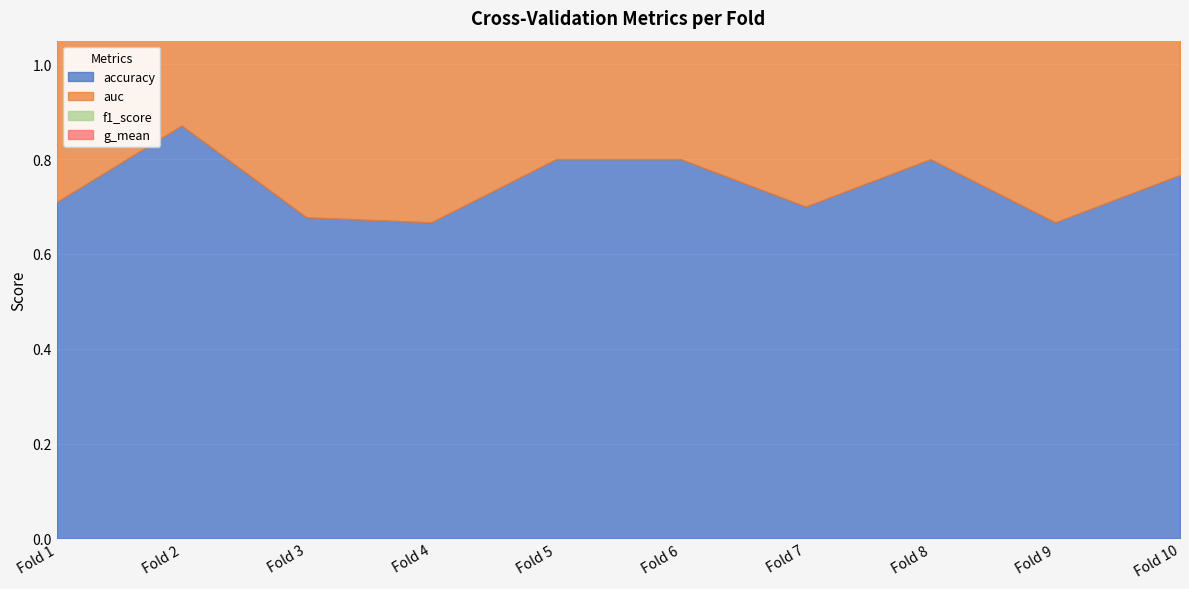

How many values in g_mean are above zero?

9